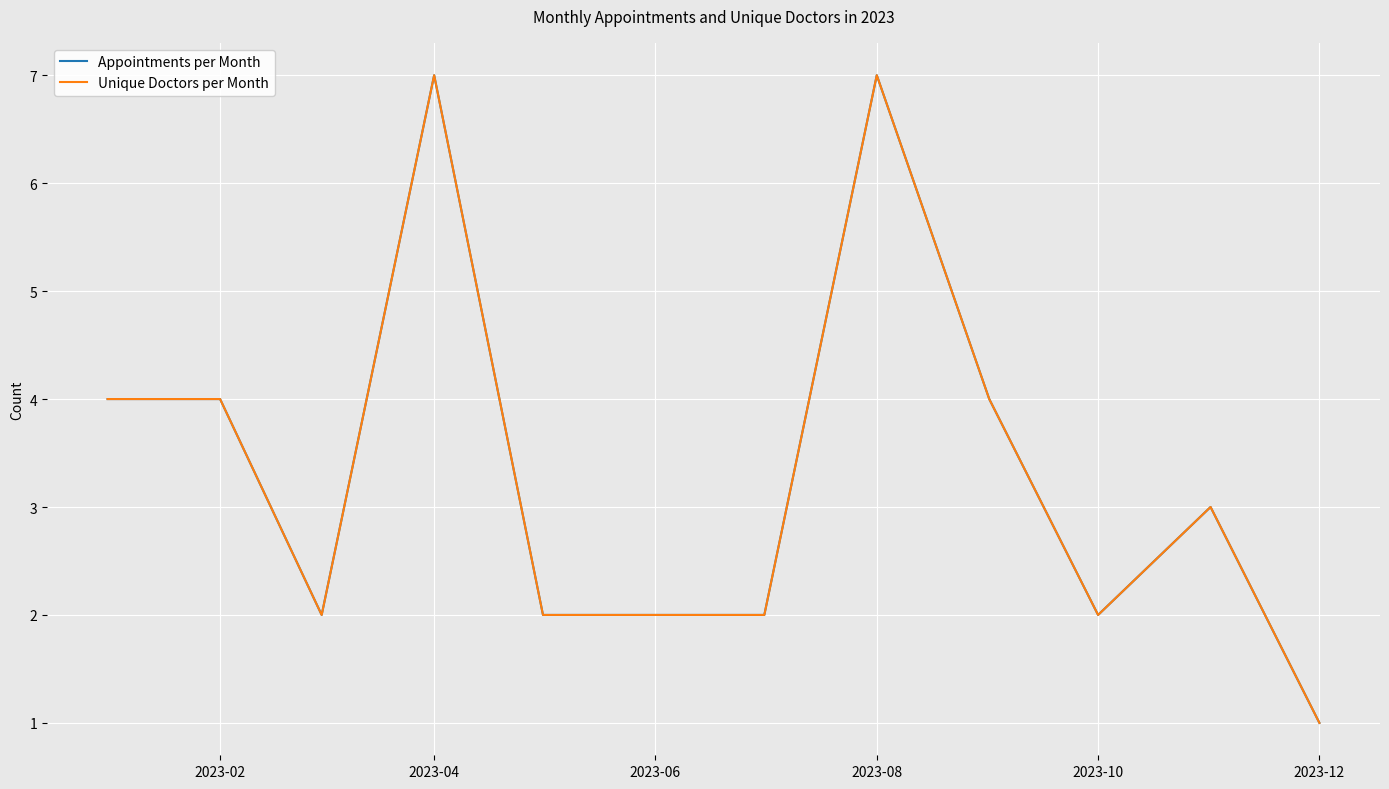

Does the chart have visible grid lines?

Yes